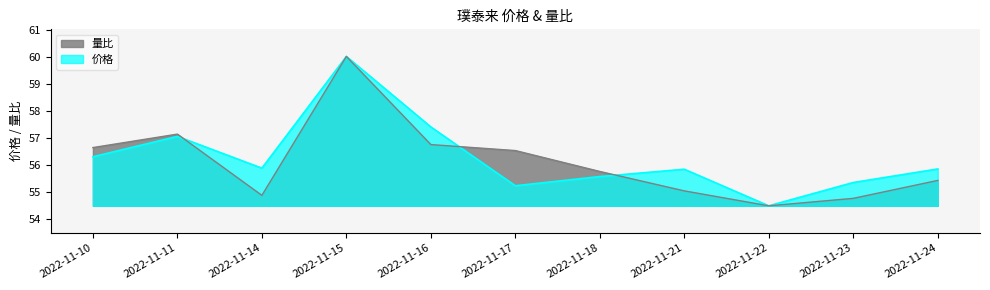

How many series are shown in this chart?

2